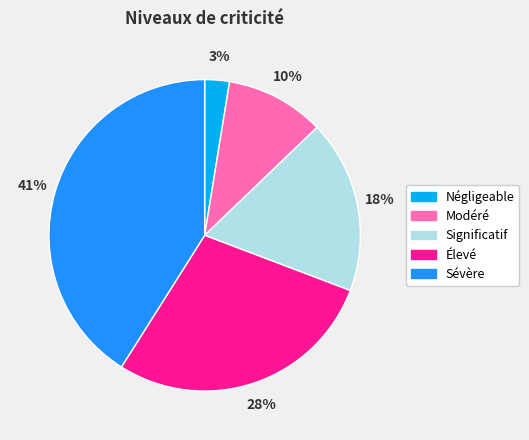

Which category has the biggest portion of the pie?

Sévère